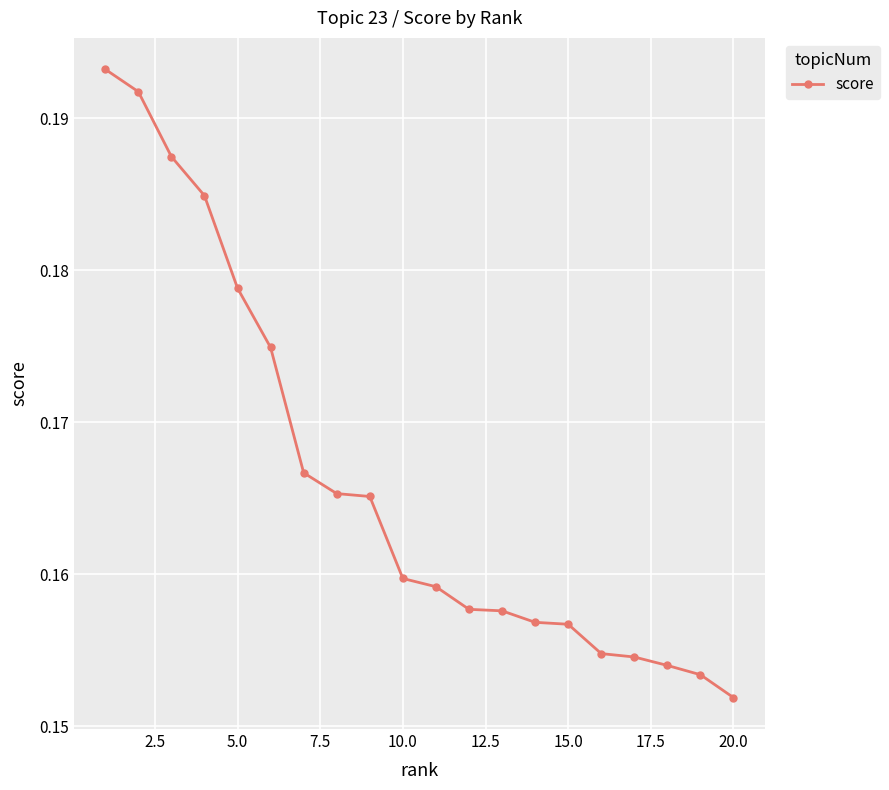

Count the values in the range 0 to 1.

20